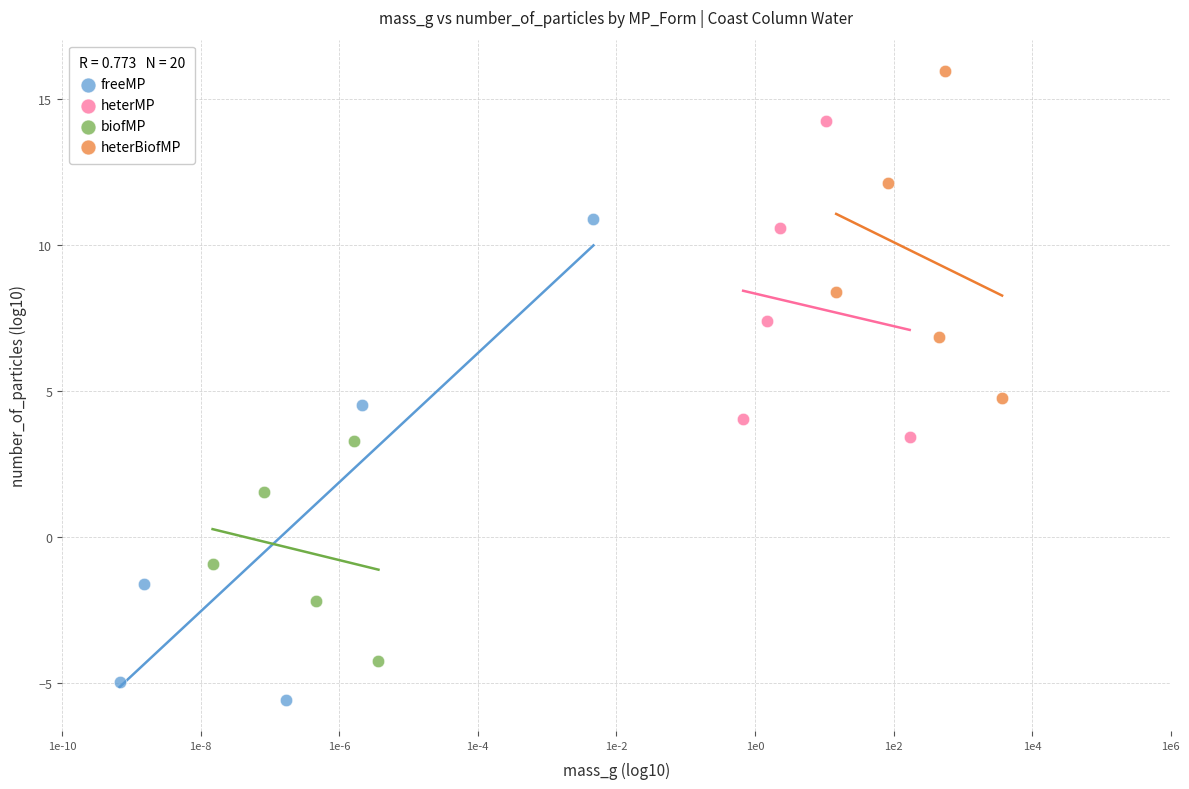

Which series reaches the maximum Y coordinate?

heterBiofMP